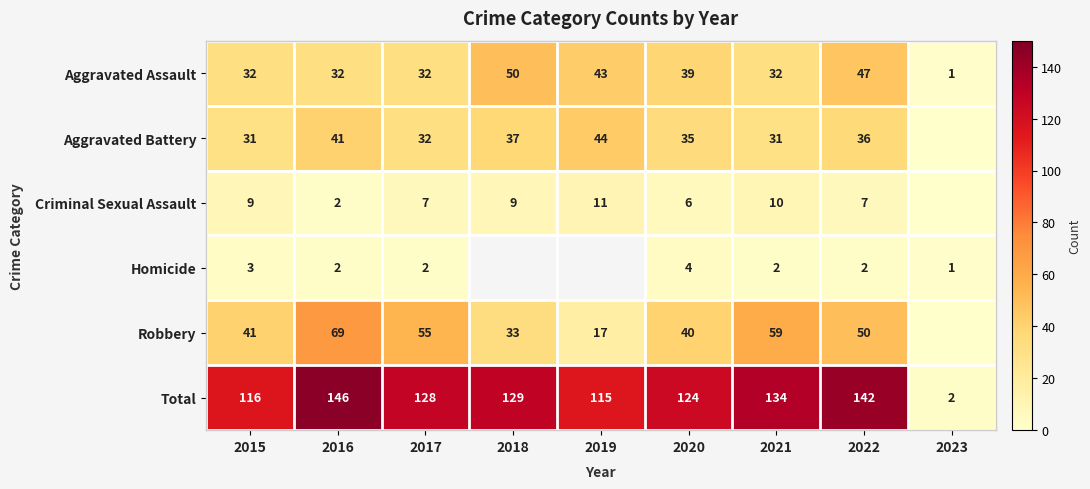

Rank the series at 2015 from highest to lowest value.

Total, Robbery, Aggravated Assault, Aggravated Battery, Criminal Sexual Assault, Homicide